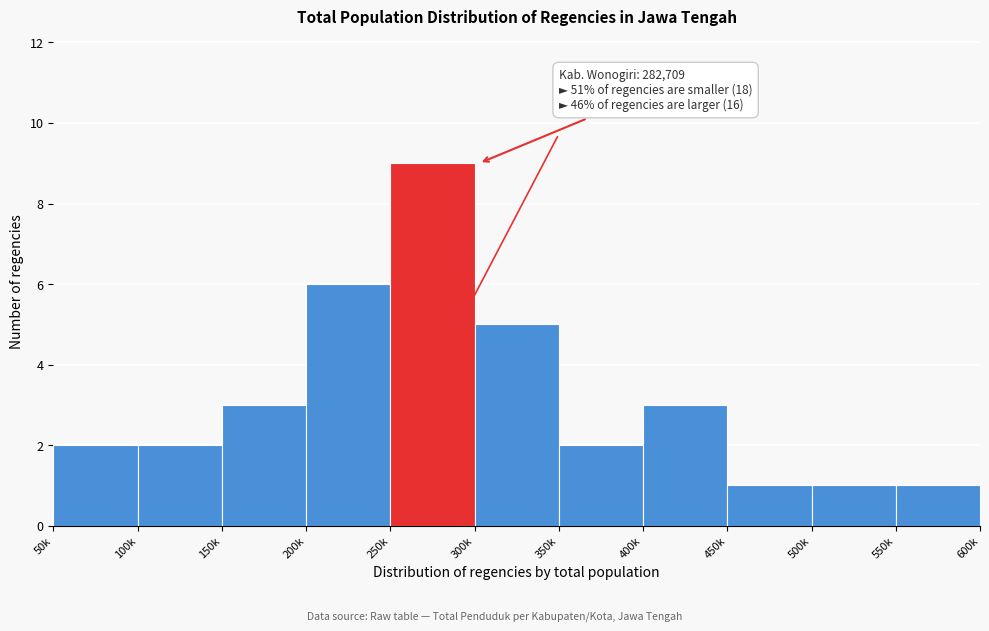

Reading left to right, what are all the values shown in this chart?

50k=2	100k=2	150k=3	200k=6	250k=9	300k=5	350k=2	400k=3	450k=1	500k=1	550k=1